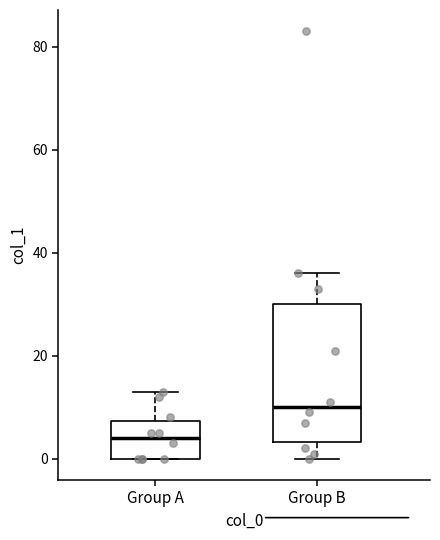

Reading left to right, transcribe this box plot: for each box, give where its median line is, the range the box spans, and where its two whiskers end, as read against the y-axis. The values are not printed on the chart, so give them approximately, as read against the axis.

Group A: median 4, box 0 to 8, whiskers 0 to 14
Group B: median 10, box 4 to 30, whiskers 0 to 36